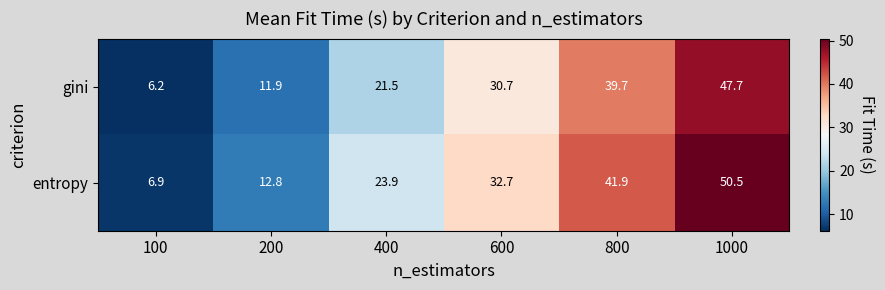

Reading left to right, list all the values displayed in this chart.

gini: 100=6.2	200=11.9	400=21.5	600=30.7	800=39.7	1000=47.7
entropy: 100=6.9	200=12.8	400=23.9	600=32.7	800=41.9	1000=50.5